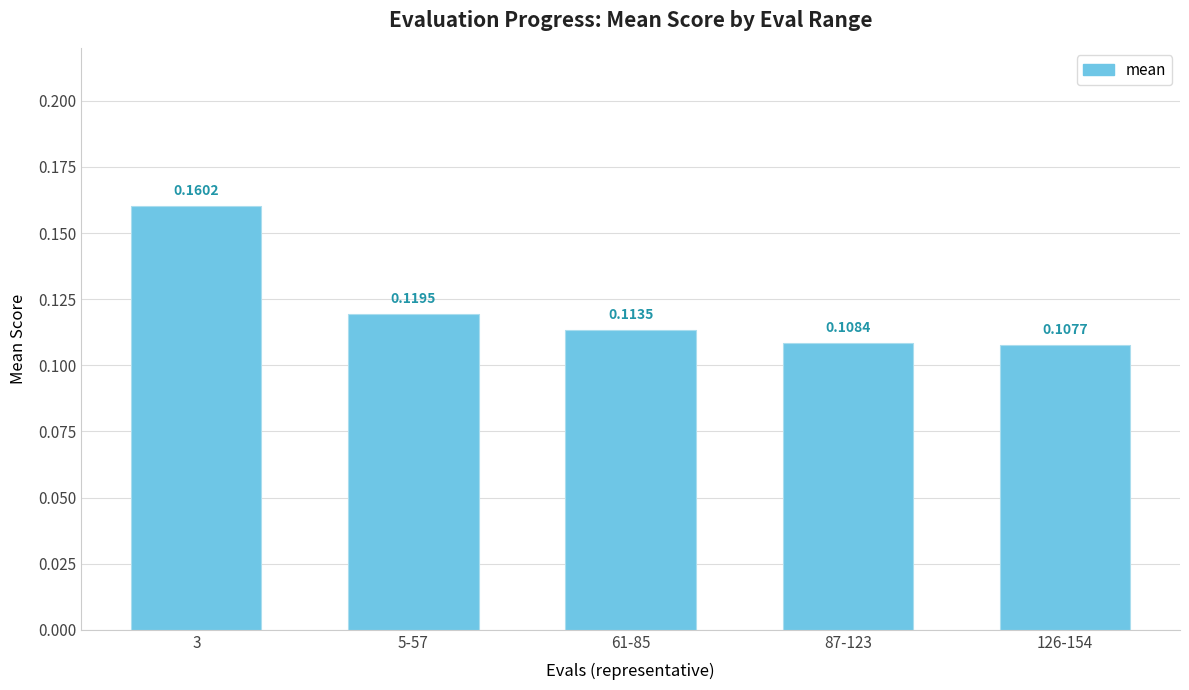

The chart shows a value of 0.2 at 87-123. True or false?

False